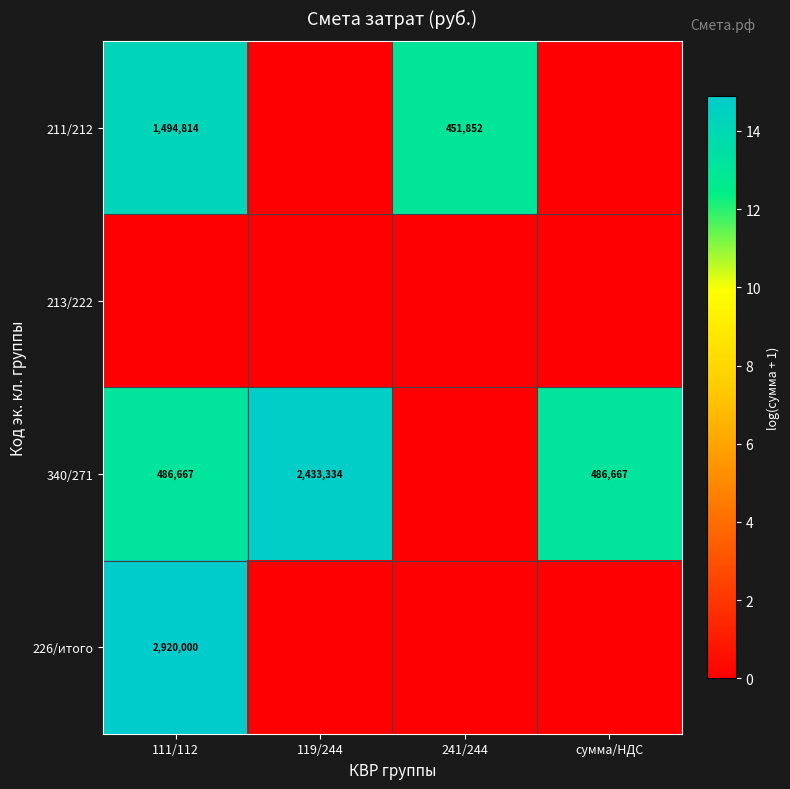

Is it true that 211/212 equals 607334 at 241/244?

False